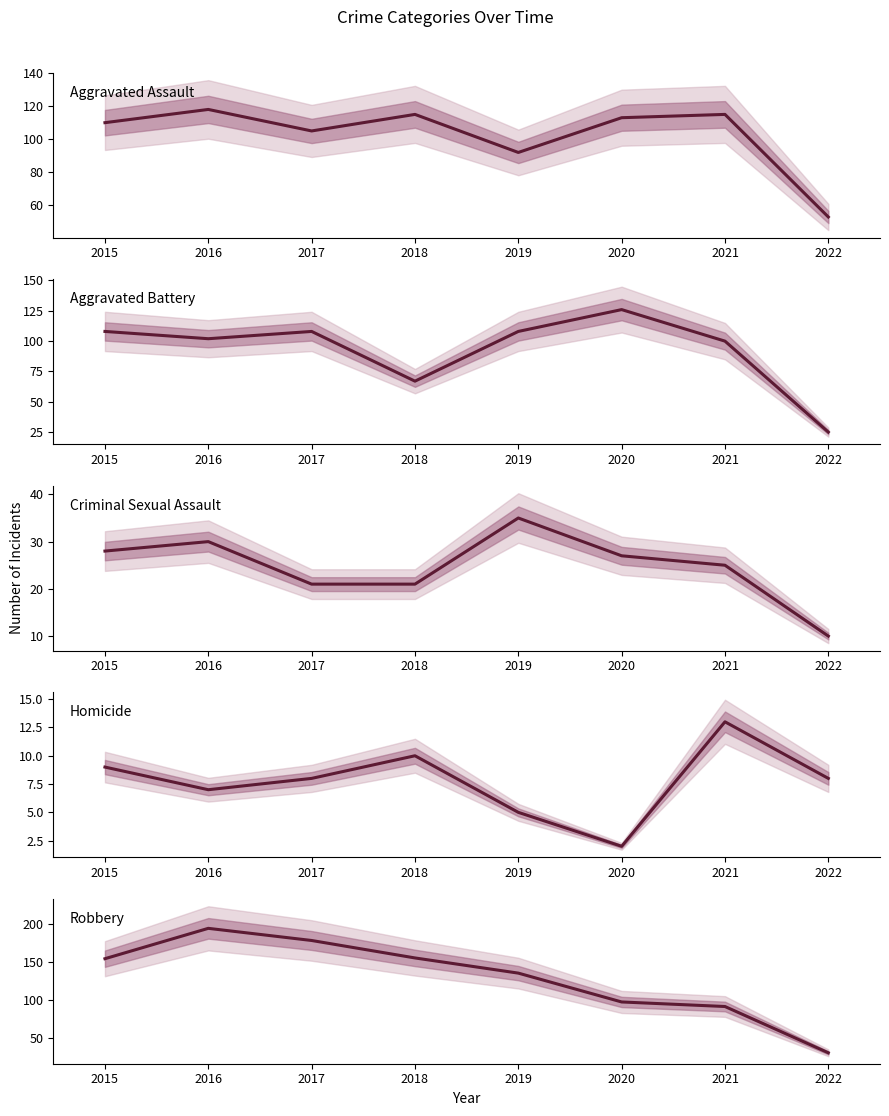

Is it true that Robbery equals 143 at 2021?

False